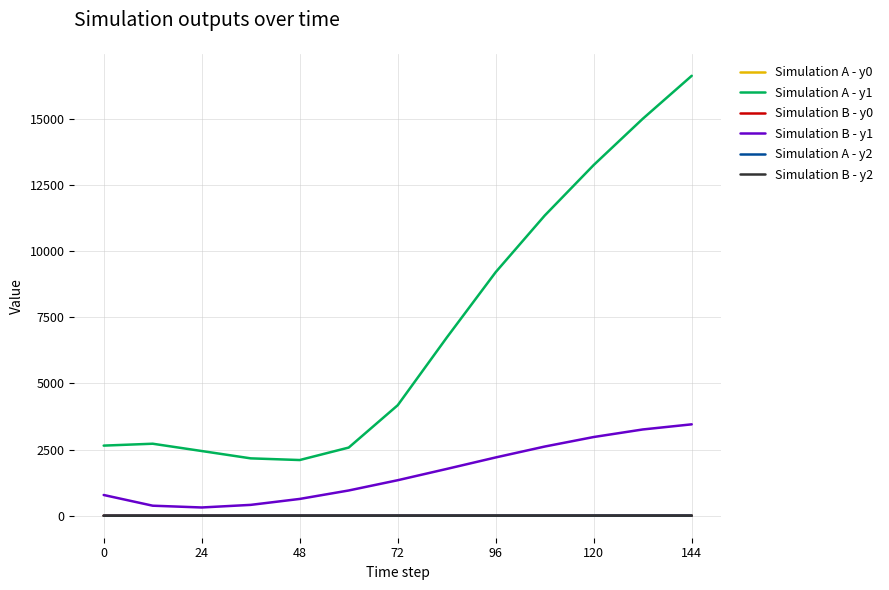

What is the minimum value for Simulation A - y1?

2104.4